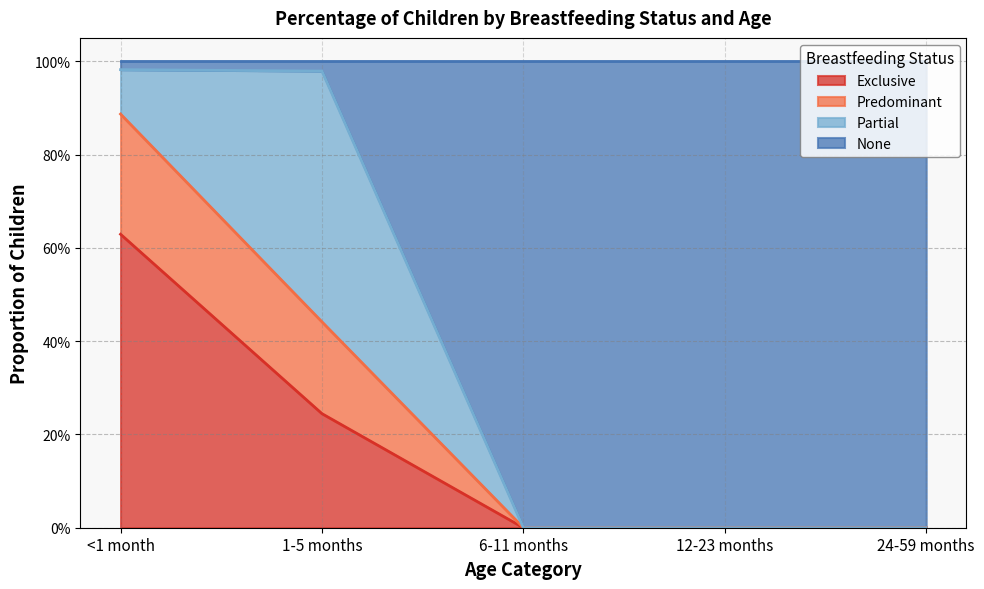

What is the difference between the Exclusive values at <1 month and 6-11 months?

0.6